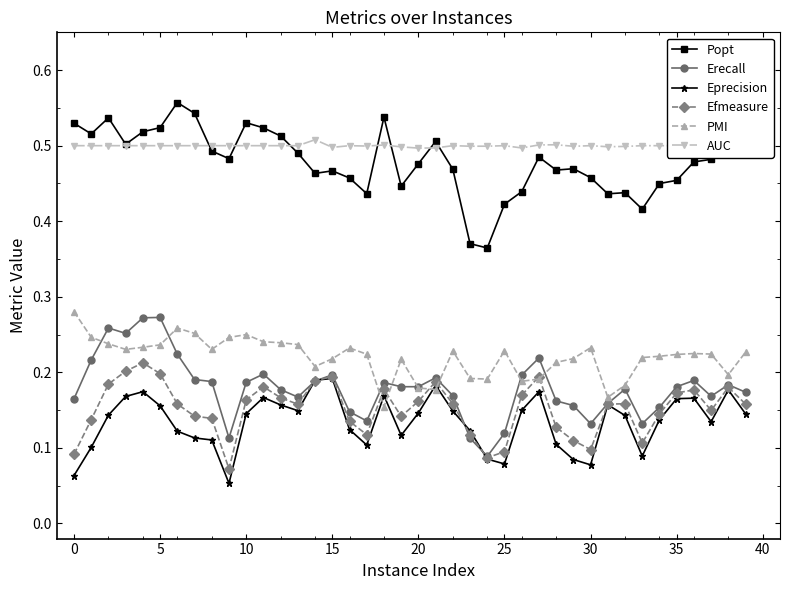

True or false: Efmeasure and Popt cross at least once.

False